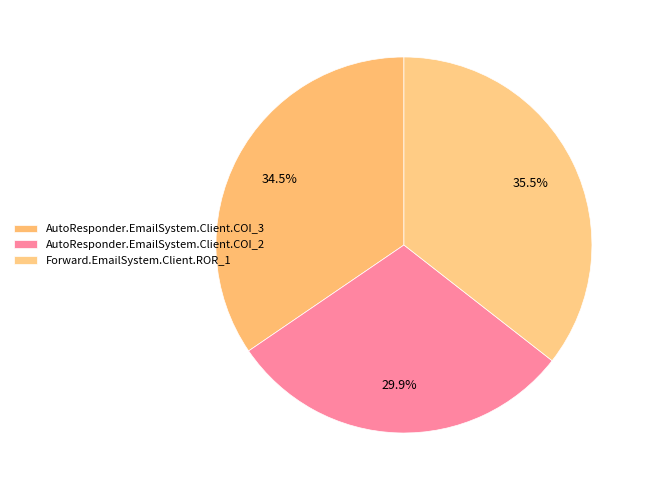

Does any single category account for the majority?

No